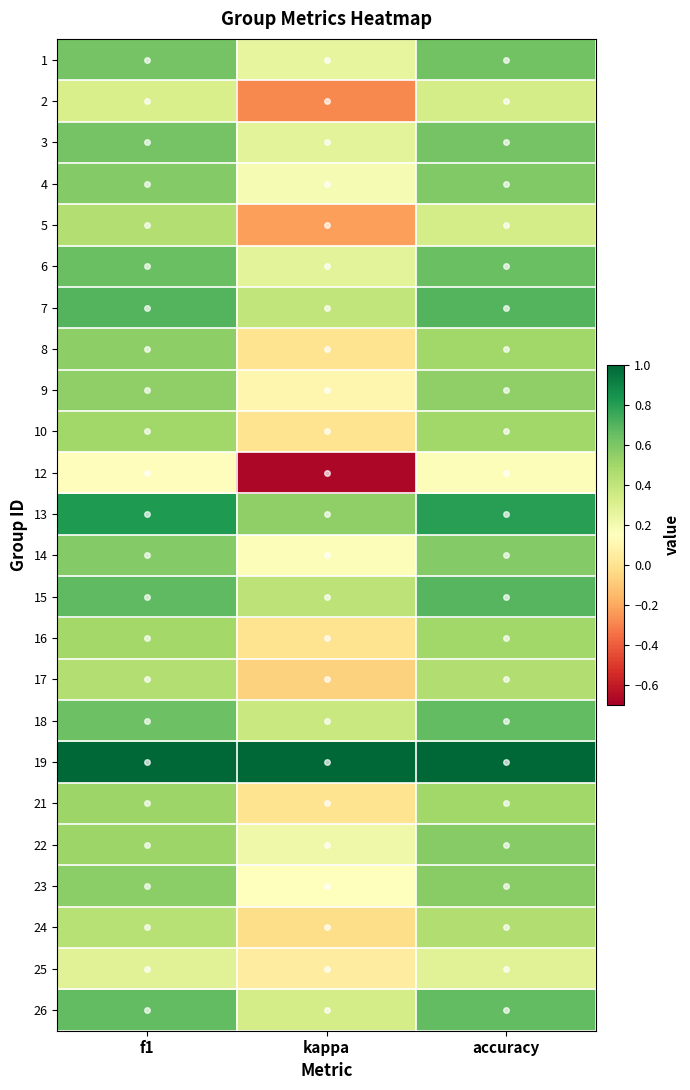

Reading right to left, what are all the values shown in this chart?

1: accuracy=0.6	kappa=0.2	f1=0.6
2: accuracy=0.3	kappa=-0.3	f1=0.3
3: accuracy=0.6	kappa=0.3	f1=0.6
4: accuracy=0.6	kappa=0.2	f1=0.6
5: accuracy=0.3	kappa=-0.2	f1=0.4
6: accuracy=0.6	kappa=0.3	f1=0.6
7: accuracy=0.7	kappa=0.4	f1=0.7
8: accuracy=0.5	kappa=0.0	f1=0.5
9: accuracy=0.5	kappa=0.1	f1=0.5
10: accuracy=0.5	kappa=0.0	f1=0.5
12: accuracy=0.2	kappa=-0.7	f1=0.1
13: accuracy=0.8	kappa=0.5	f1=0.8
14: accuracy=0.6	kappa=0.2	f1=0.6
15: accuracy=0.7	kappa=0.4	f1=0.7
16: accuracy=0.5	kappa=0.0	f1=0.5
17: accuracy=0.5	kappa=-0.1	f1=0.4
18: accuracy=0.7	kappa=0.4	f1=0.6
19: accuracy=1.0	kappa=1.0	f1=1.0
21: accuracy=0.5	kappa=0.0	f1=0.5
22: accuracy=0.6	kappa=0.2	f1=0.5
23: accuracy=0.6	kappa=0.2	f1=0.6
24: accuracy=0.5	kappa=-0.0	f1=0.4
25: accuracy=0.3	kappa=0.1	f1=0.3
26: accuracy=0.7	kappa=0.3	f1=0.7